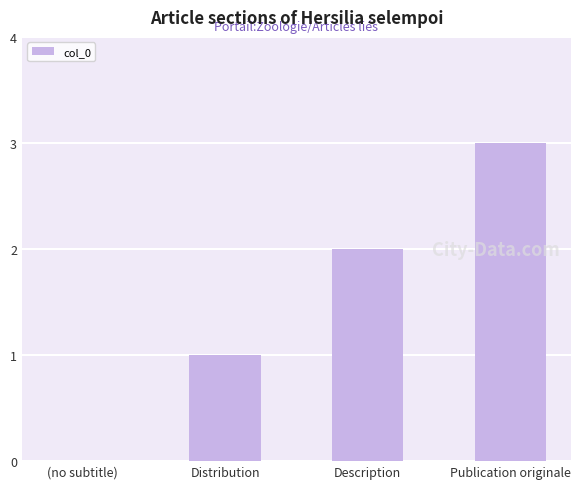

Between (no subtitle) and Distribution, which is larger?

Distribution